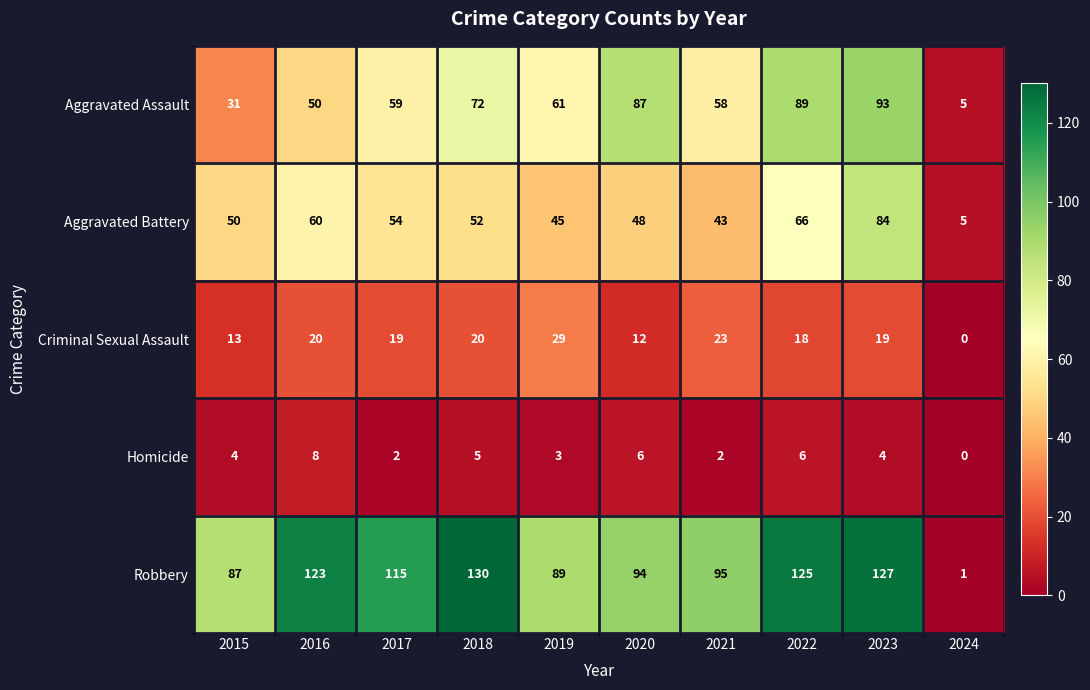

Between 2018 and 2020, which series saw the biggest shift?

Robbery